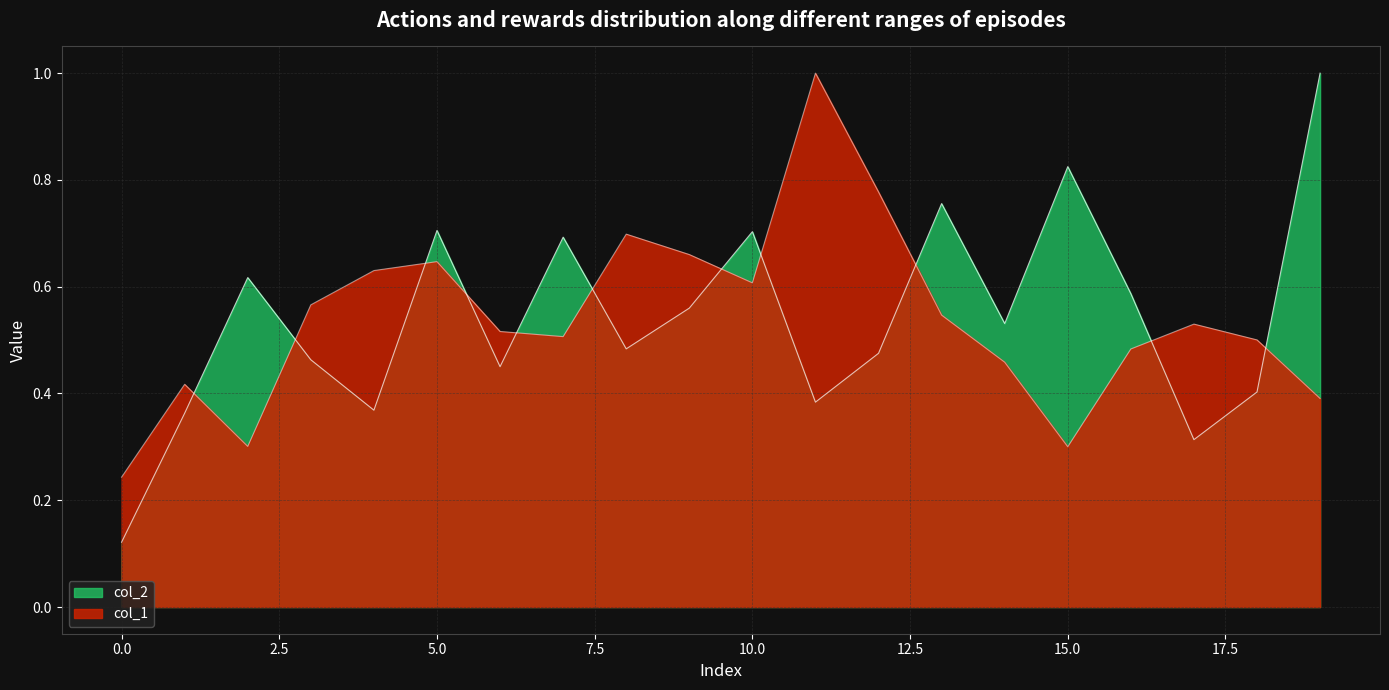

Which series has the widest spread of values?

col_2